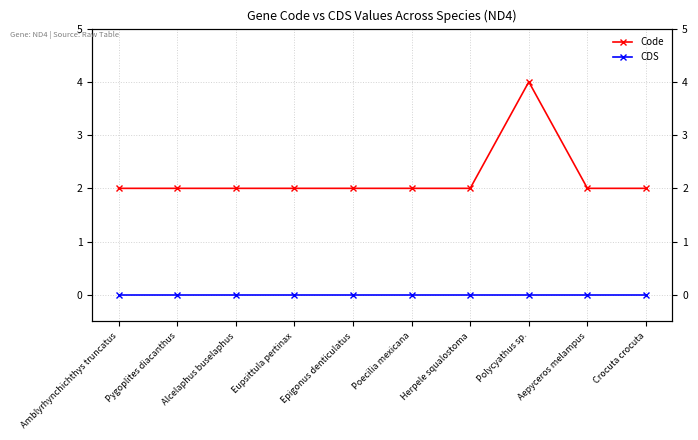

Which label corresponds to the largest value in the chart?

Polycyathus sp.